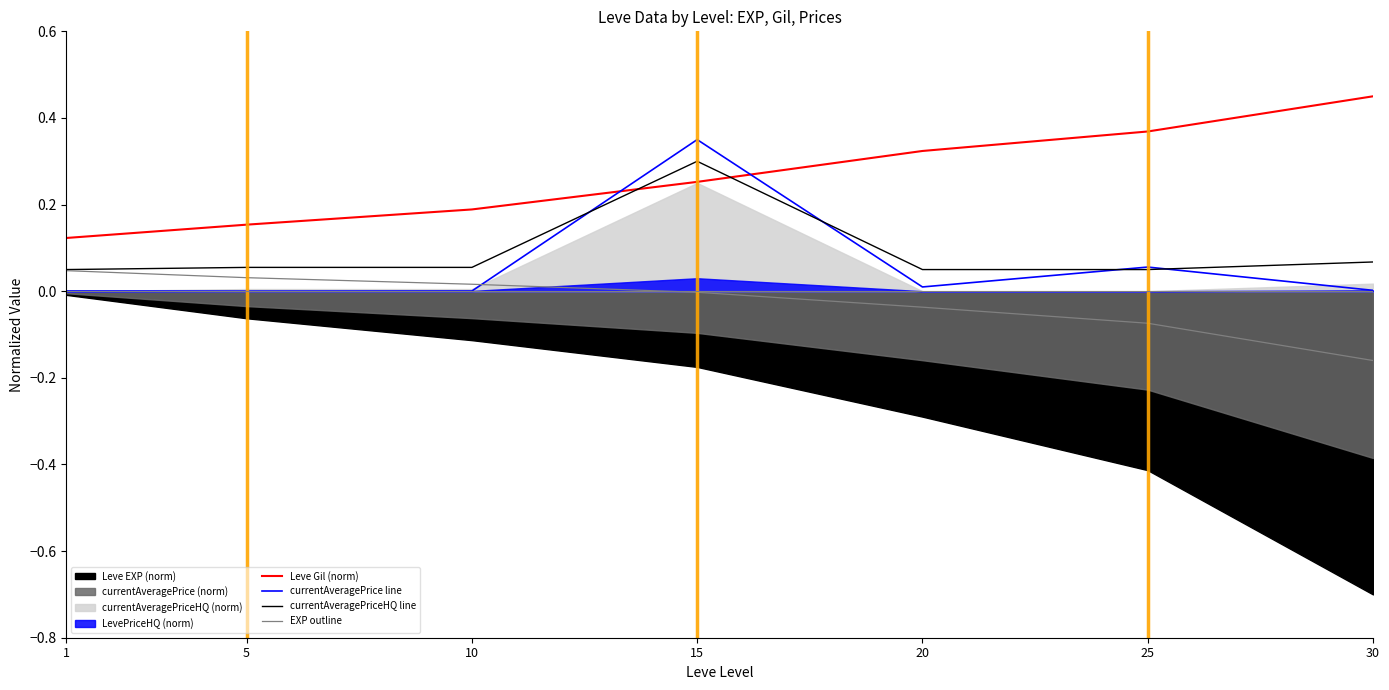

What is the difference between the maximum and minimum values in the EXP outline series?

0.2